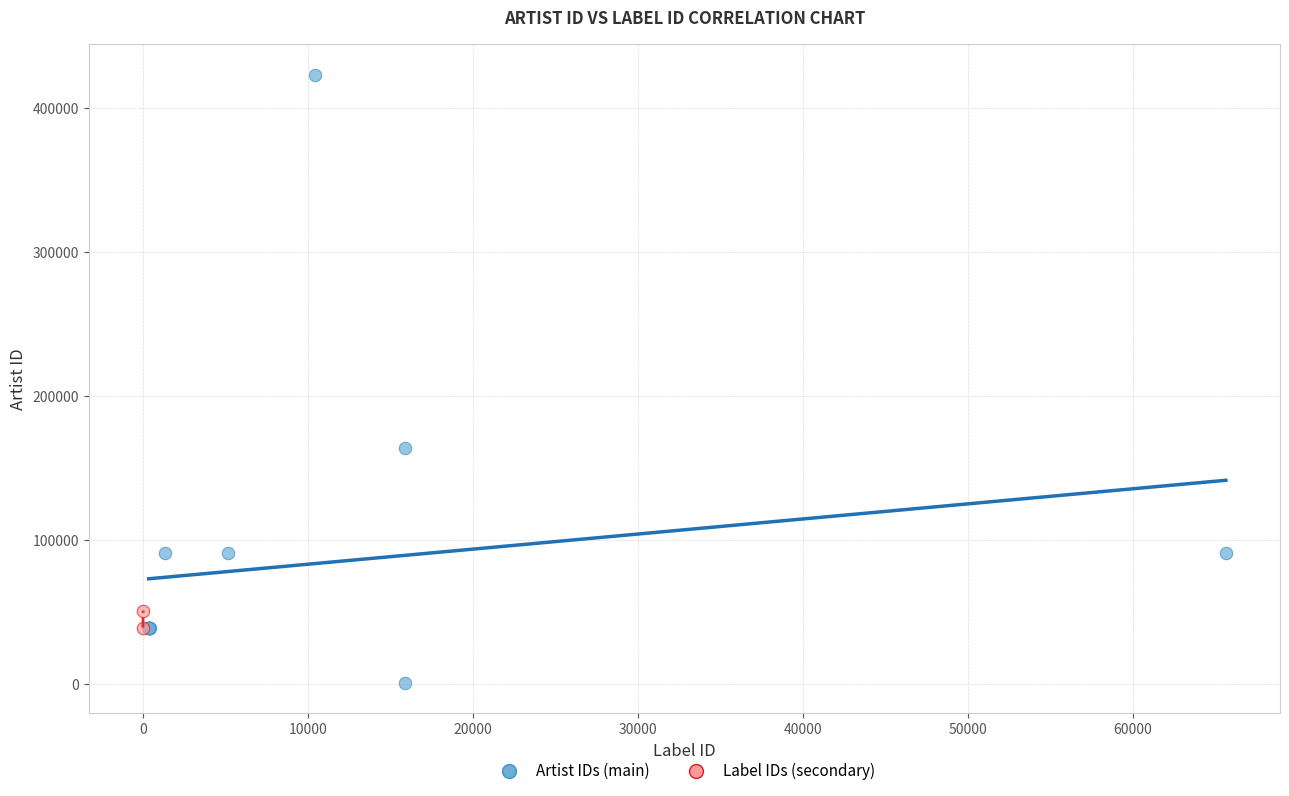

Which series has the widest spread of Y values?

Artist IDs (main)